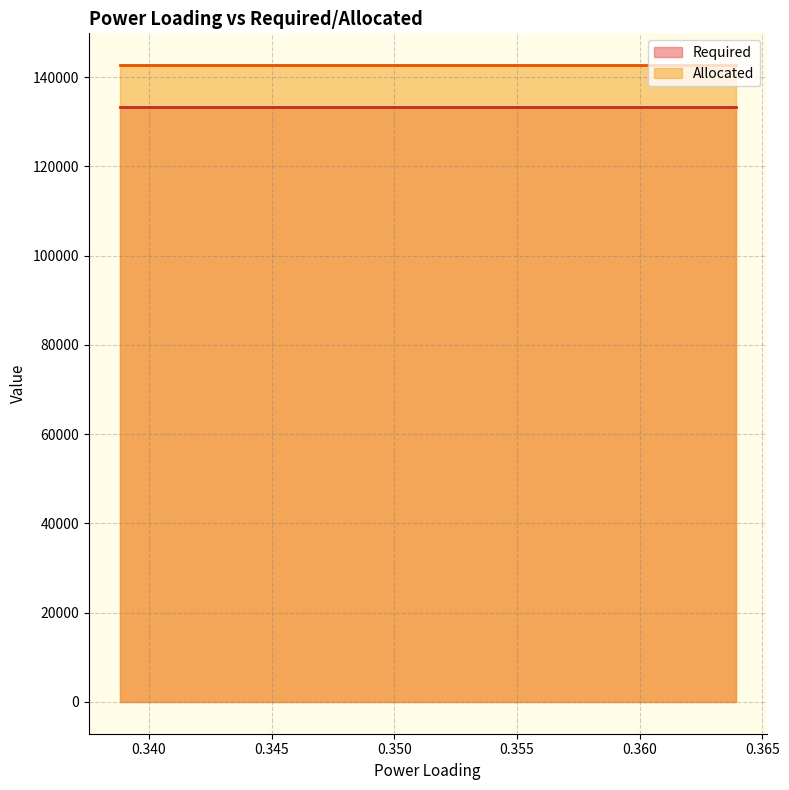

What is the approximate value of Required at 11?

133333.0